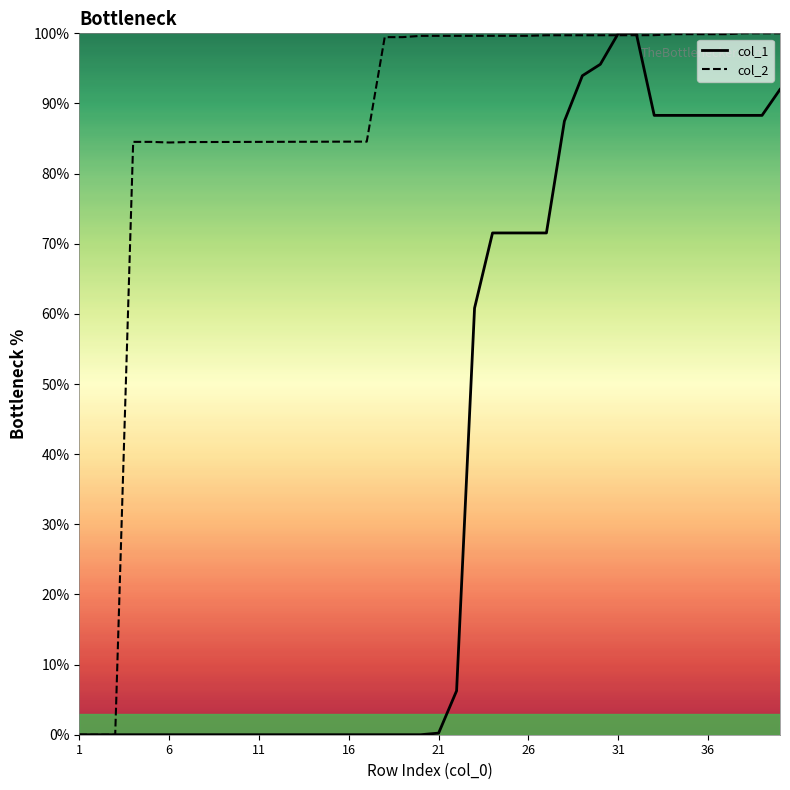

At 31, list the series in order from smallest to largest.

col_1, col_2